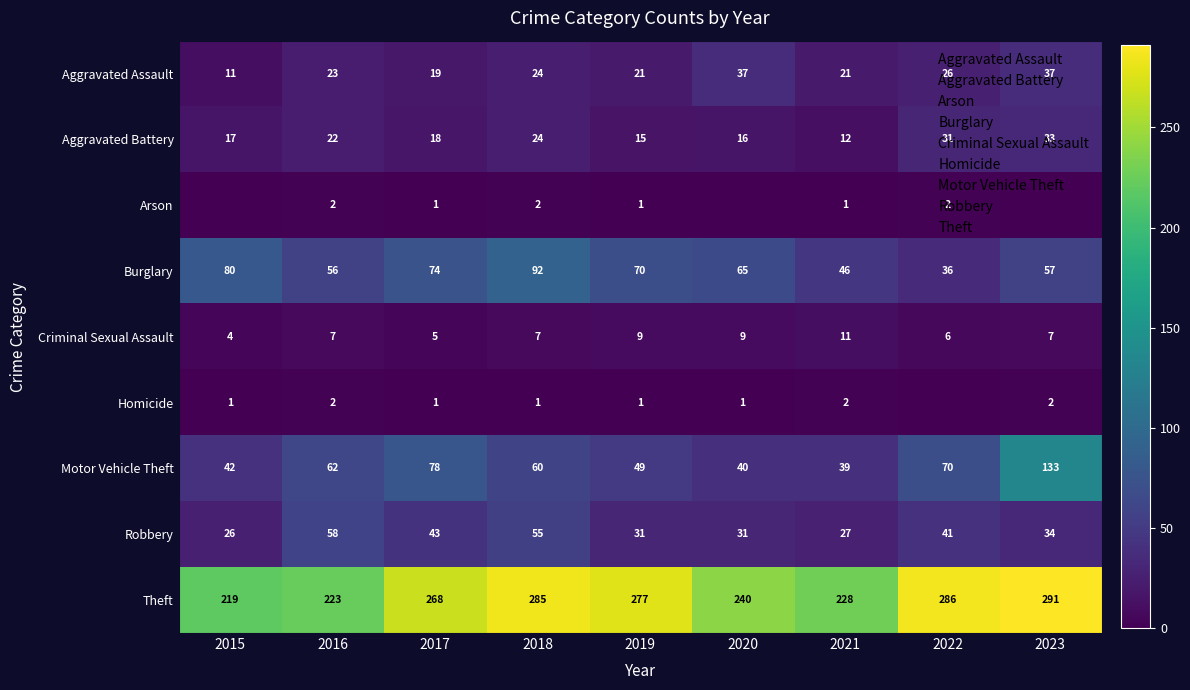

What is the difference between the maximum and minimum values in the Arson series?

2